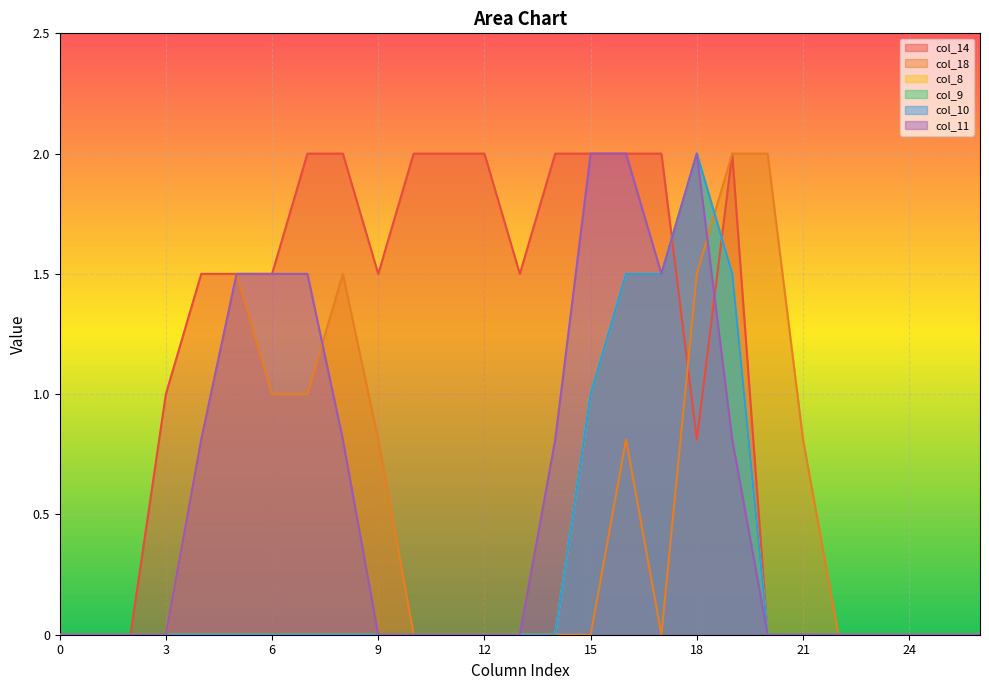

Reading right to left, list all the values displayed in this chart.

col_14: 0.0	0.0	0.0	0.0	0.0	0.0	0.0	2.0	0.8	2.0	2.0	2.0	2.0	1.5	2.0	2.0	2.0	1.5	2.0	2.0	1.5	1.5	1.5	1.0	0.0	0.0	0.0
col_18: 0.0	0.0	0.0	0.0	0.0	0.8	2.0	2.0	1.5	0.0	0.8	0.0	0.0	0.0	0.0	0.0	0.0	0.8	1.5	1.0	1.0	1.5	0.8	0.0	0.0	0.0	0.0
col_8: 0.0	0.0	0.0	0.0	0.0	0.0	0.0	1.5	2.0	1.5	1.5	1.0	0.0	0.0	0.0	0.0	0.0	0.0	0.0	0.0	0.0	0.0	0.0	0.0	0.0	0.0	0.0
col_9: 0.0	0.0	0.0	0.0	0.0	0.0	0.0	1.5	2.0	1.5	1.5	1.0	0.0	0.0	0.0	0.0	0.0	0.0	0.0	0.0	0.0	0.0	0.0	0.0	0.0	0.0	0.0
col_10: 0.0	0.0	0.0	0.0	0.0	0.0	0.0	1.5	2.0	1.5	1.5	1.0	0.0	0.0	0.0	0.0	0.0	0.0	0.0	0.0	0.0	0.0	0.0	0.0	0.0	0.0	0.0
col_11: 0.0	0.0	0.0	0.0	0.0	0.0	0.0	0.8	2.0	1.5	2.0	2.0	0.8	0.0	0.0	0.0	0.0	0.0	0.8	1.5	1.5	1.5	0.8	0.0	0.0	0.0	0.0